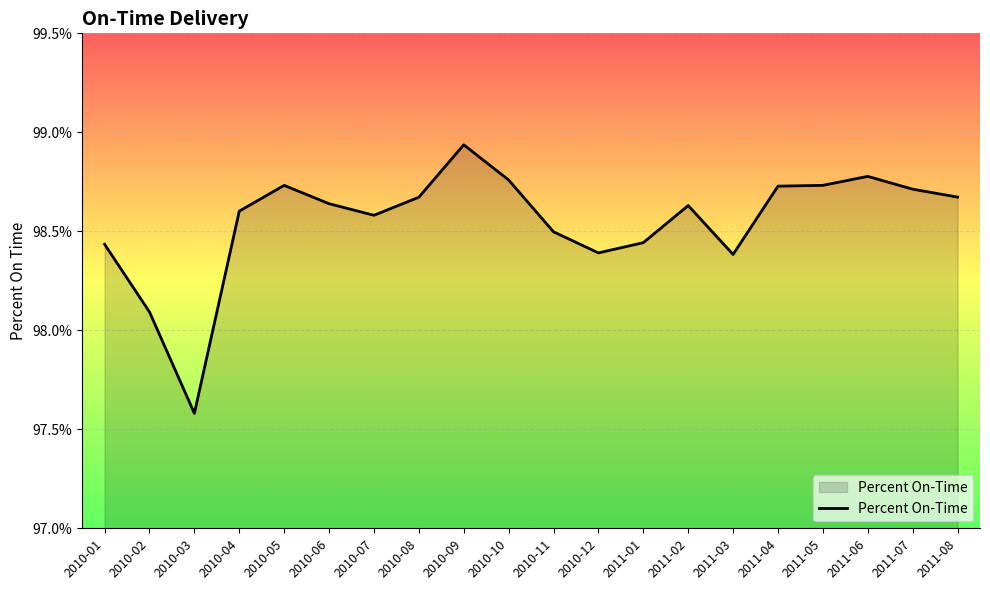

Is this an area chart (filled region under the line)?

Yes